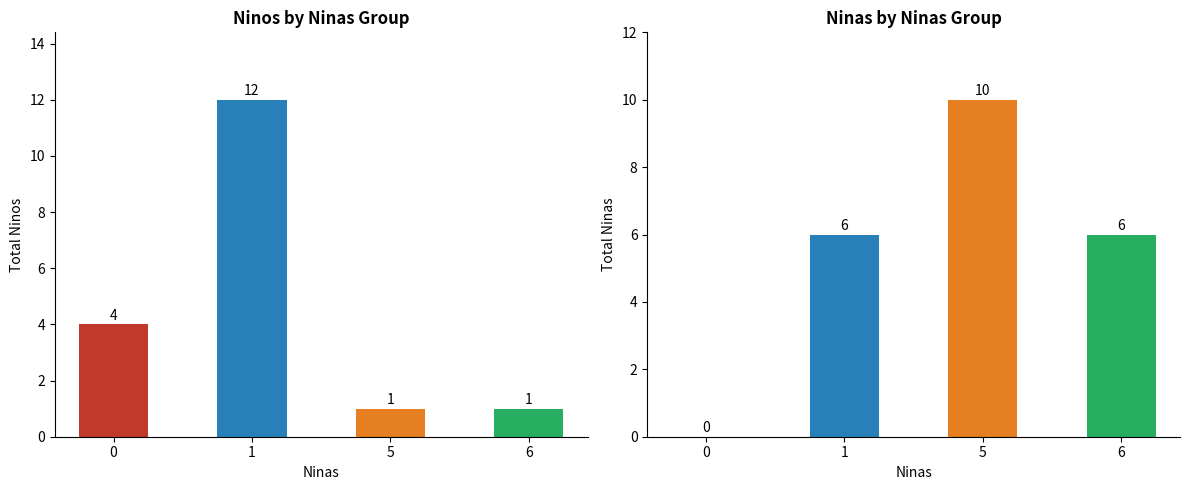

At how many categories does at least one series exceed 9?

2